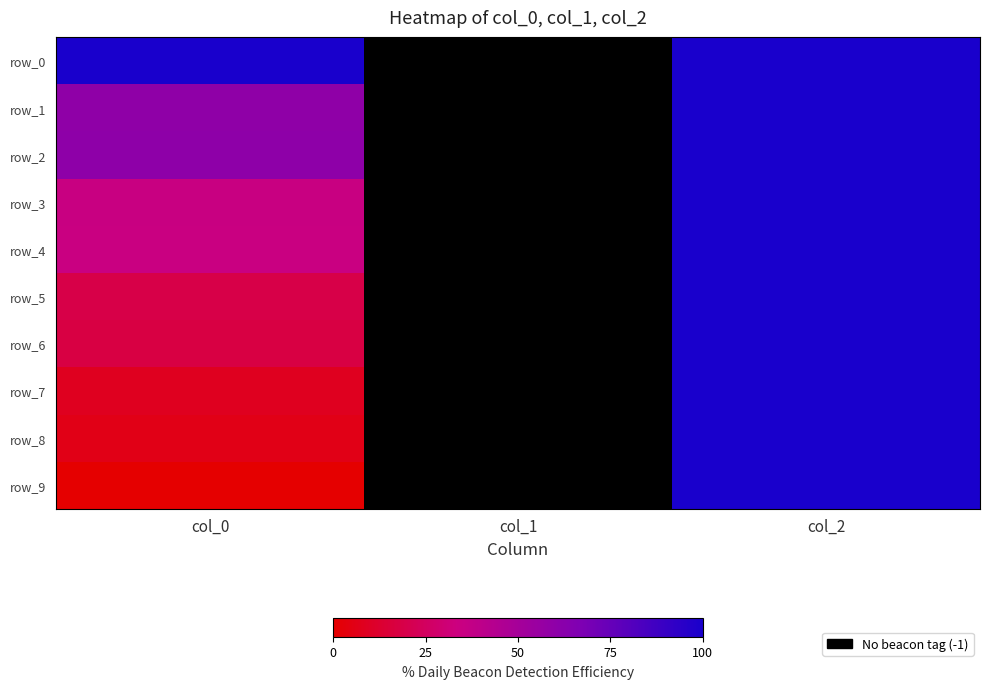

Which series has the largest range (max minus min)?

row_9